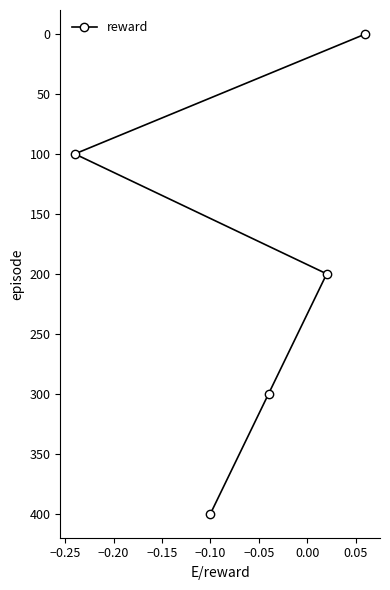

What is the maximum value shown in the chart?

400